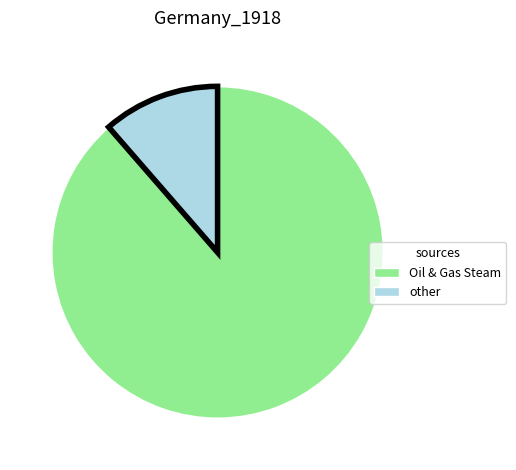

Count the number of slices in the pie.

2